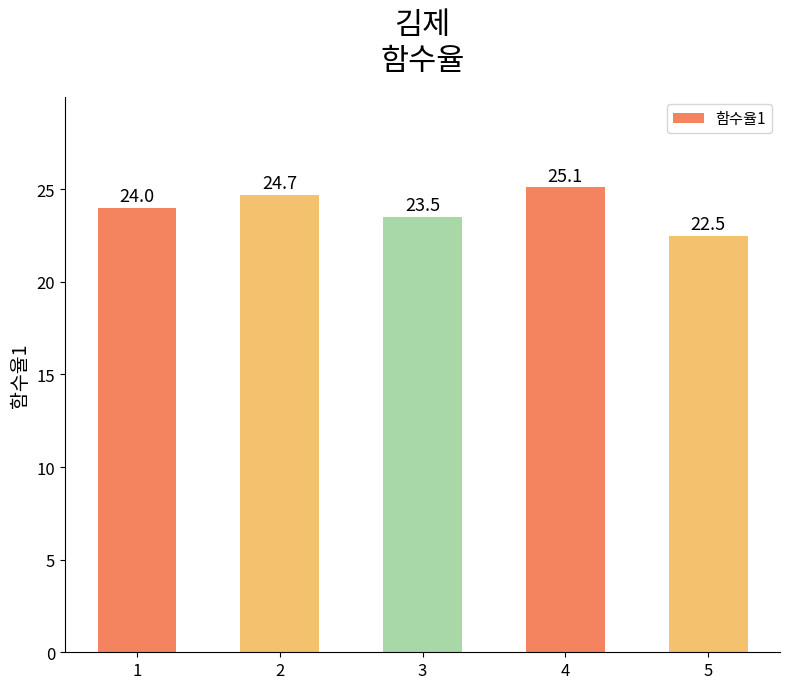

Read the value at 5.

22.5